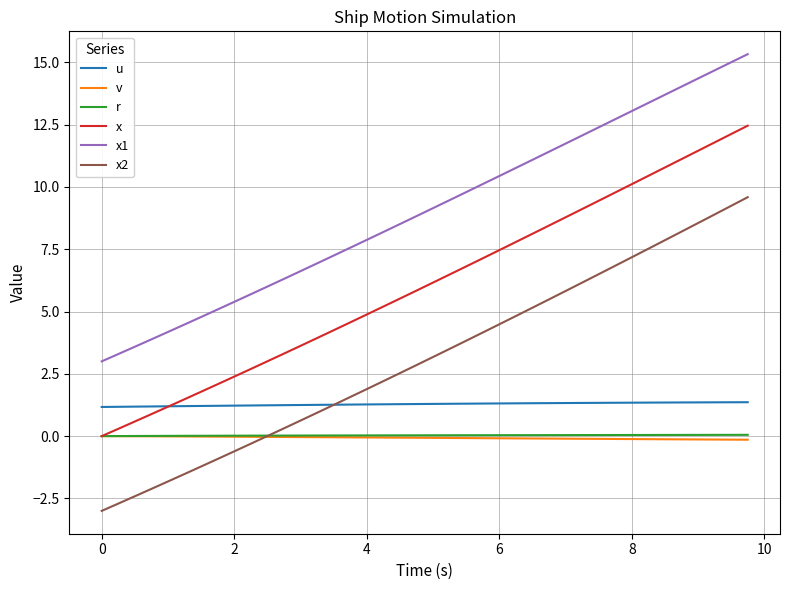

What is the maximum value shown in the chart?

15.3